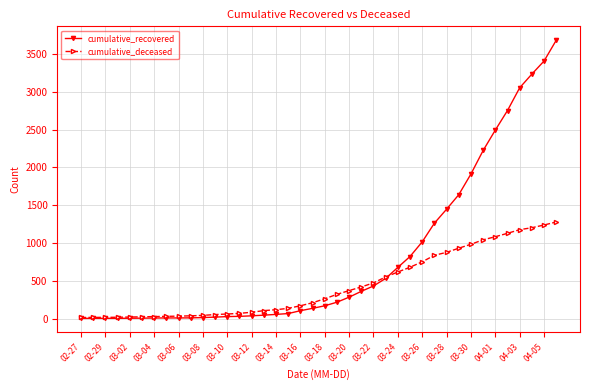

Rank the series by their average value, from highest to lowest.

cumulative_recovered, cumulative_deceased